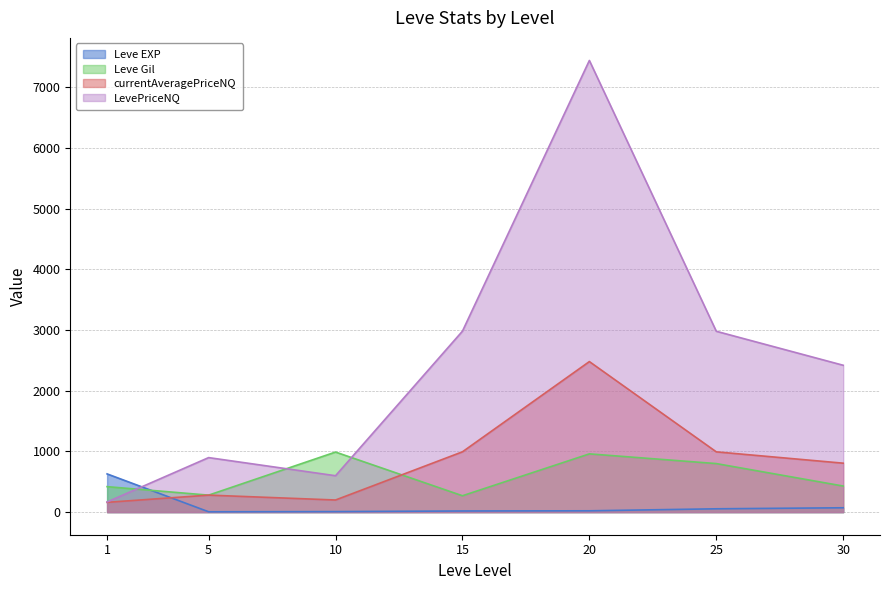

Which series has the largest total across all categories?

LevePriceNQ